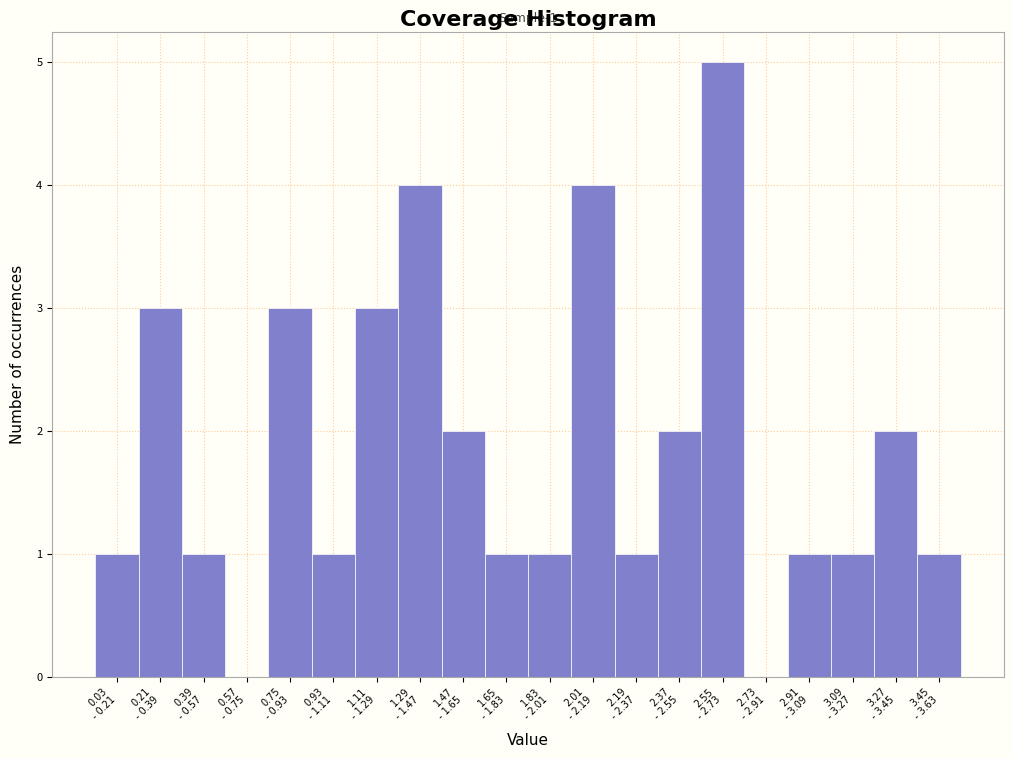

What is the sum of all values?

37